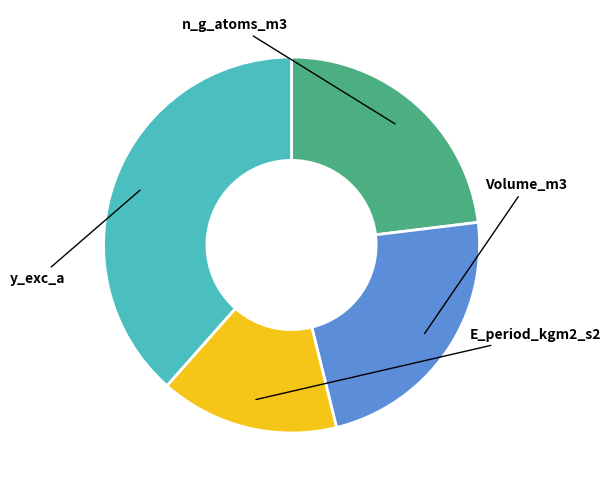

Is there any slice that represents more than half of the pie?

No